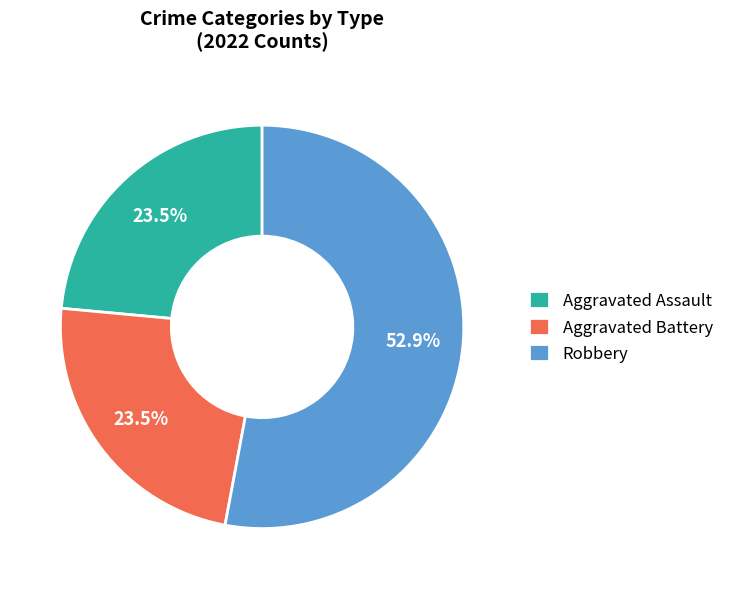

Approximately how many times larger is the value at Aggravated Battery compared to Robbery?

0.4